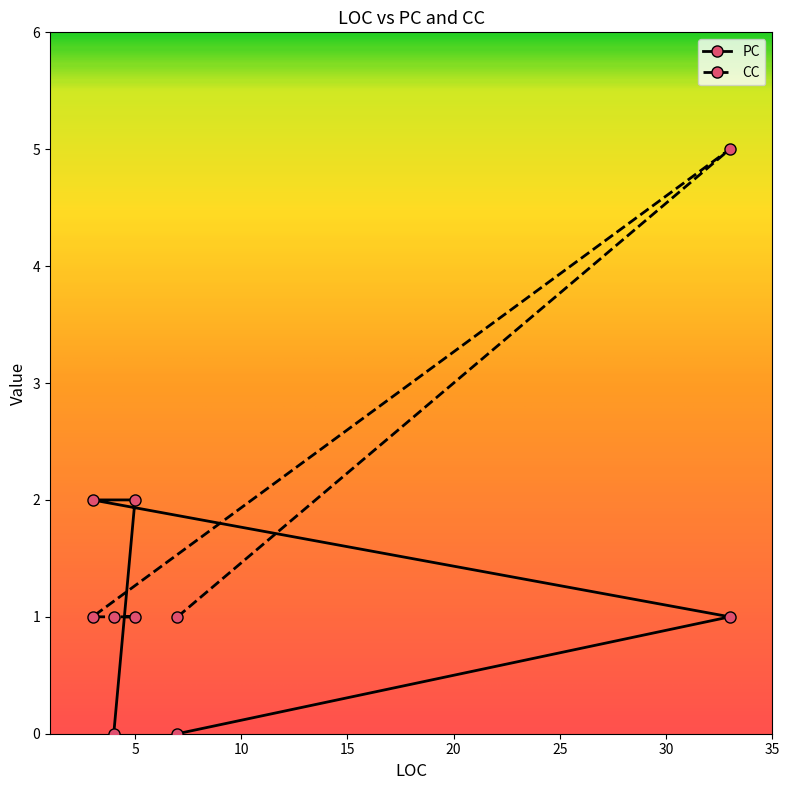

Reading left to right, list all the values displayed in this chart.

PC: 7=0	33=1	3=2	5=2	4=0
CC: 7=1	33=5	3=1	5=1	4=1